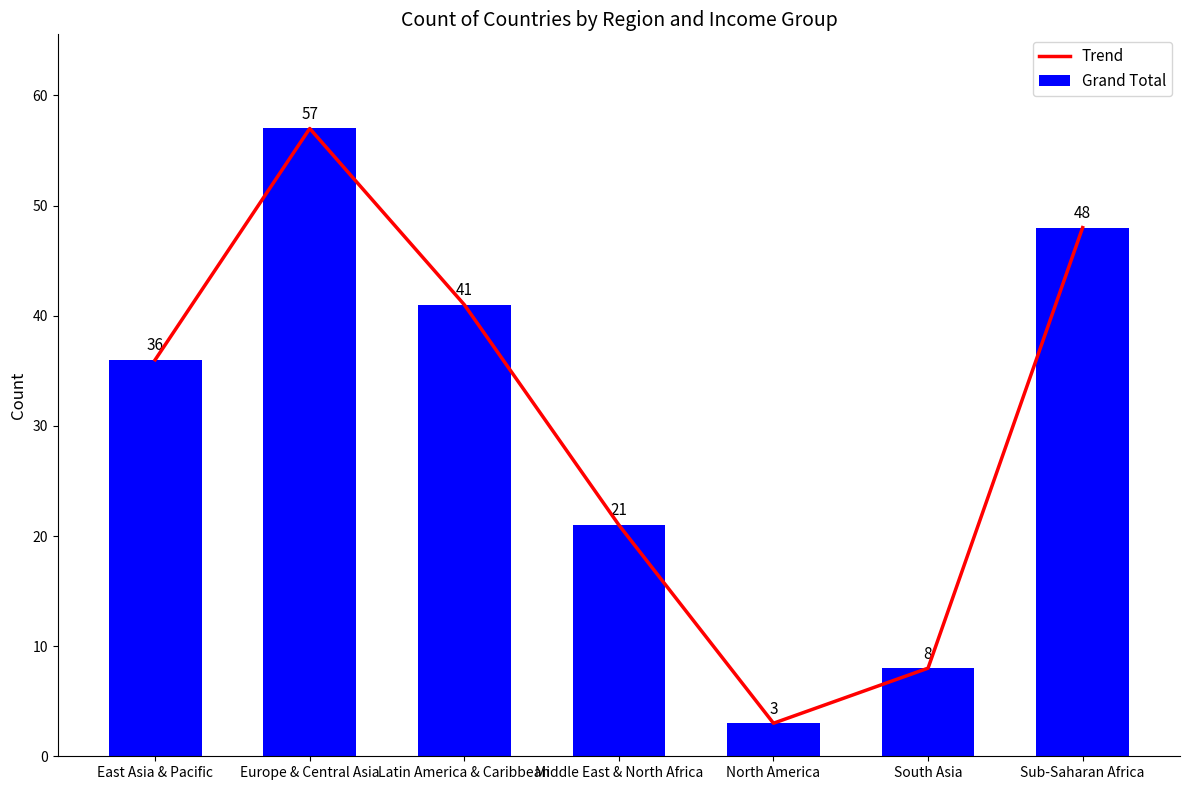

Which series has the widest spread of values?

Trend